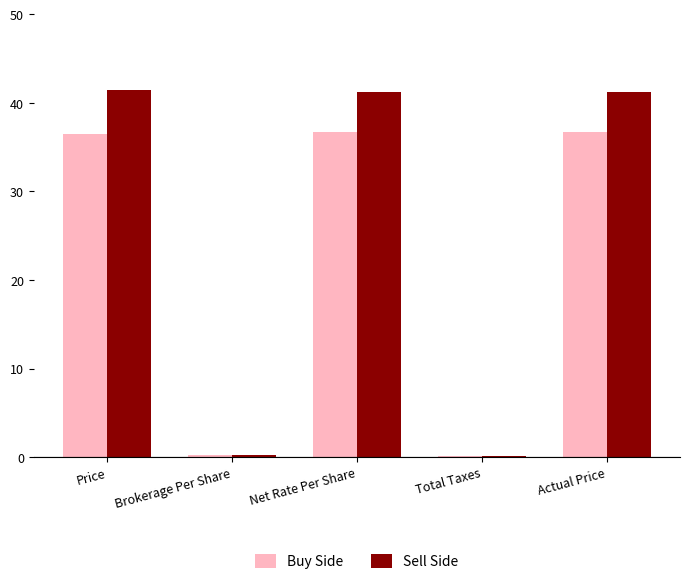

Which series has the largest range (max minus min)?

Sell Side